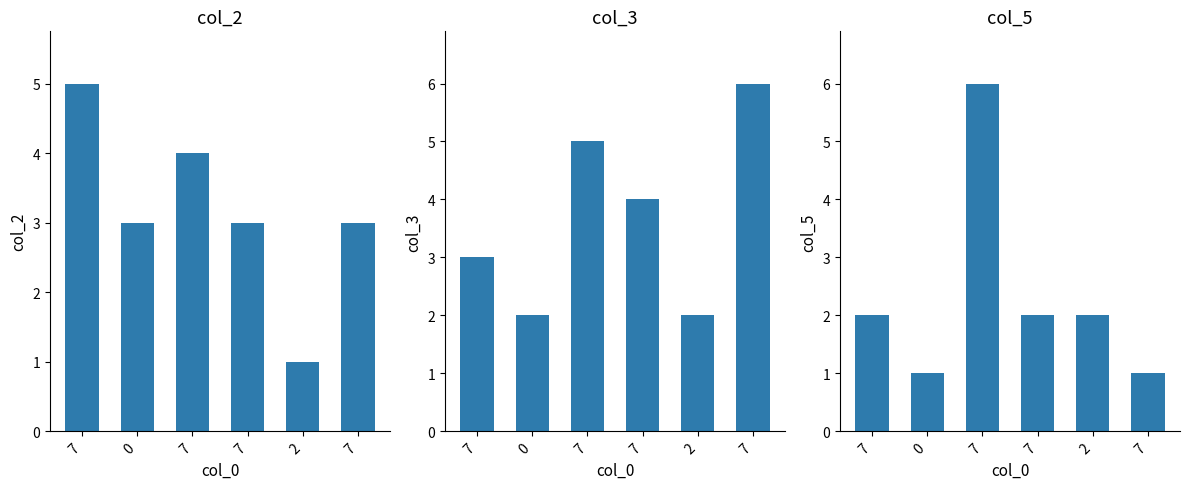

Which has a higher value, 7 or 2?

7